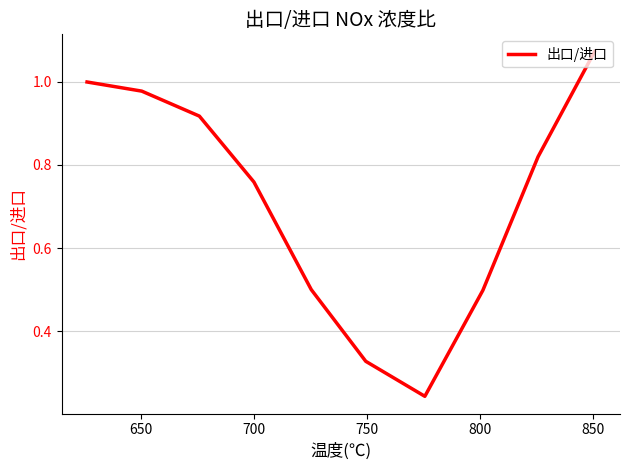

Reading left to right, what are all the values shown in this chart?

1.0	1.0	0.9	0.8	0.5	0.3	0.2	0.5	0.8	1.1